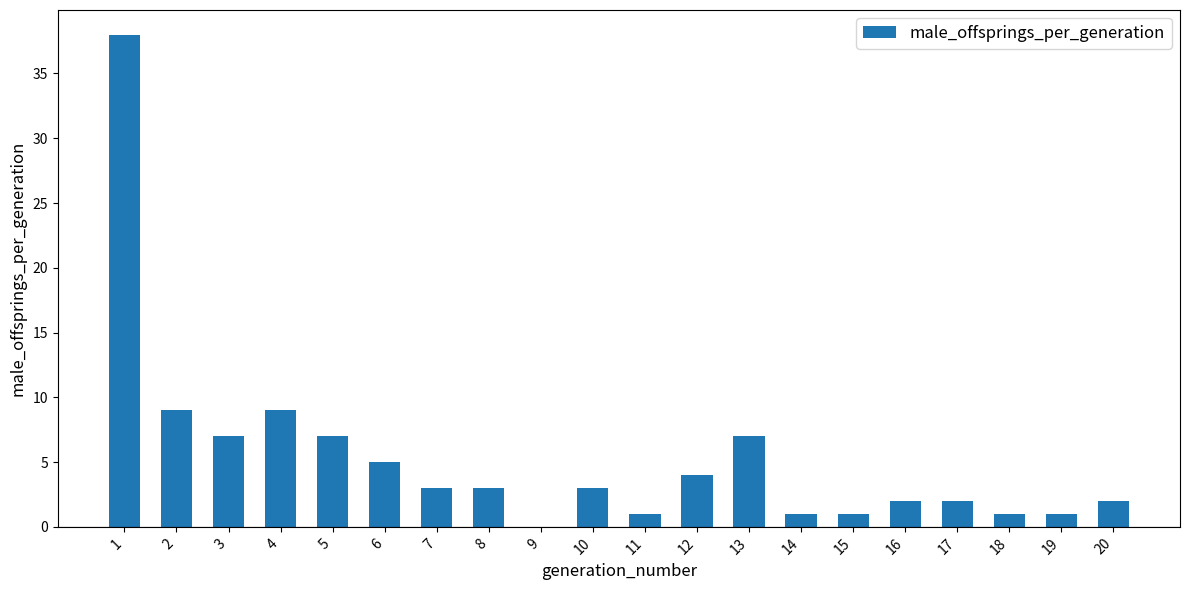

What is the sum of all values?

106